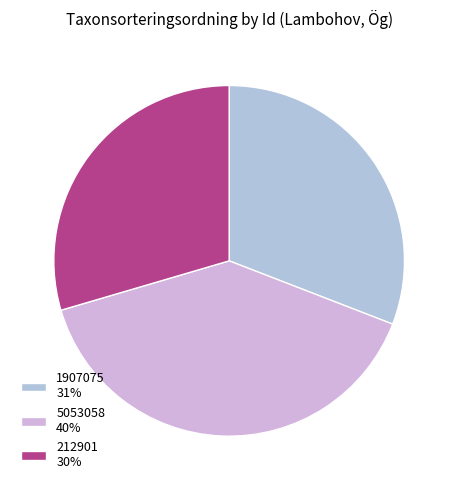

Is it true that 1907075 is 20% of the pie?

False